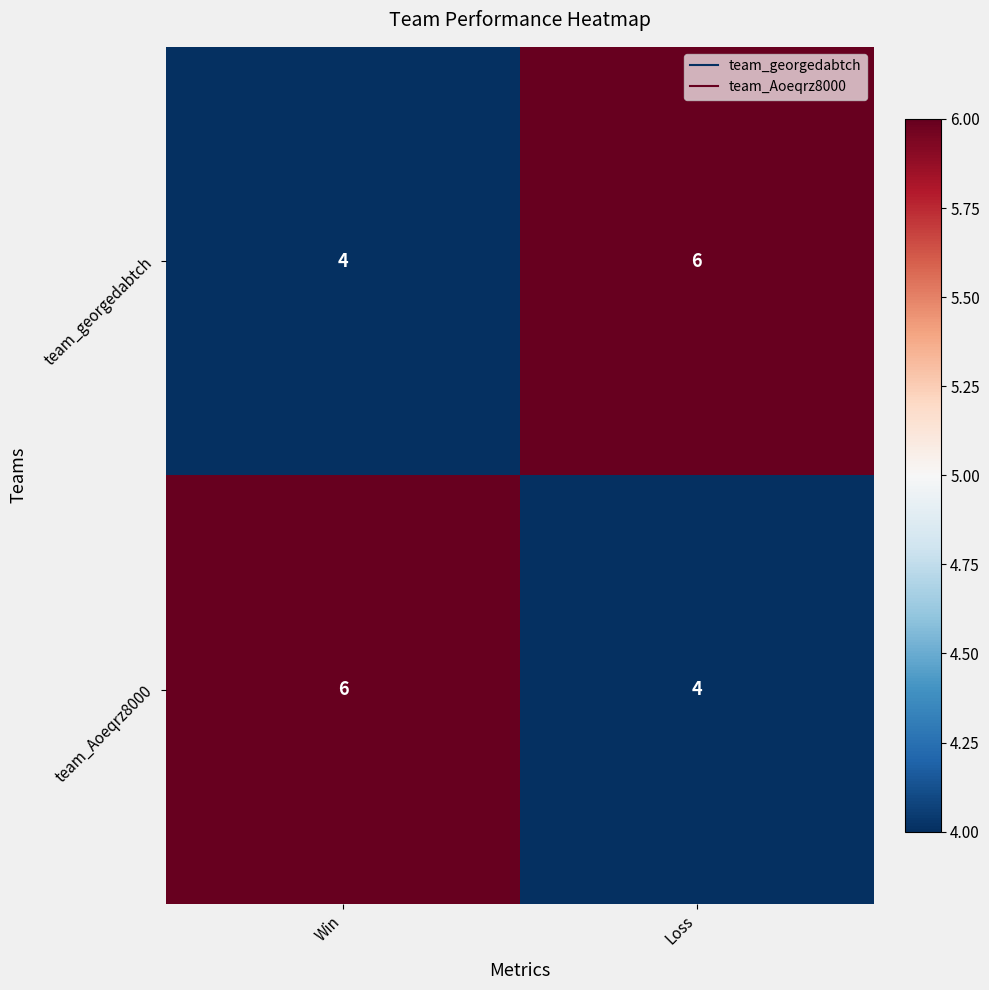

What is the smallest value displayed?

4